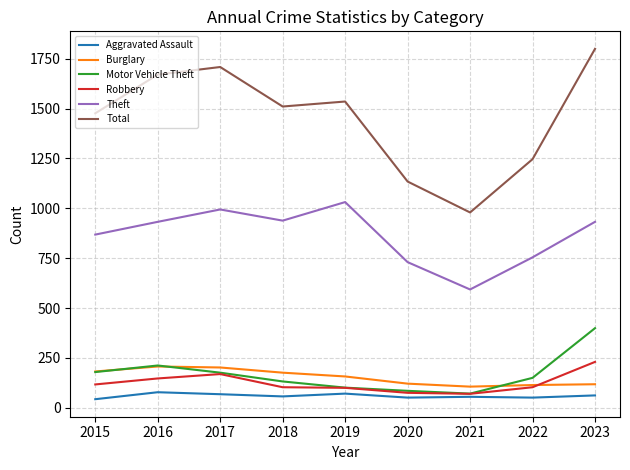

What is the greatest value displayed?

1799